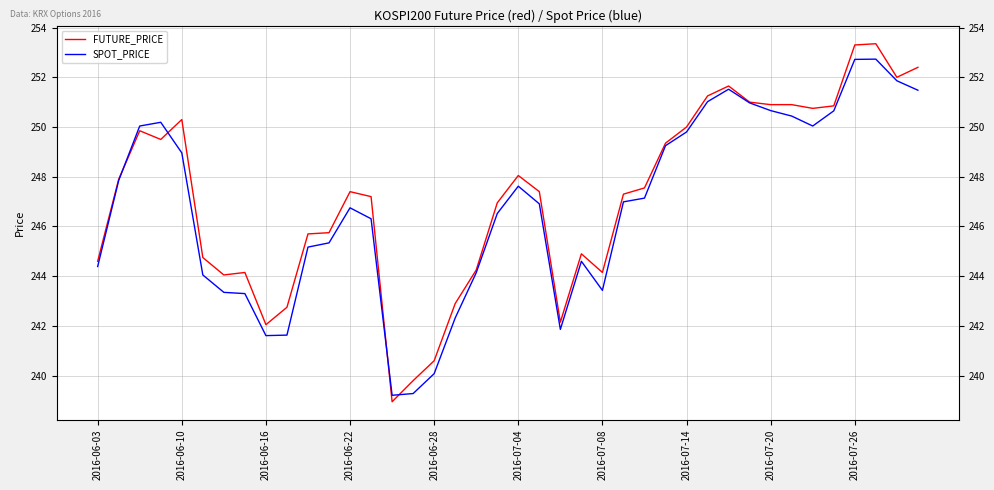

Count the number of data series in this chart.

2